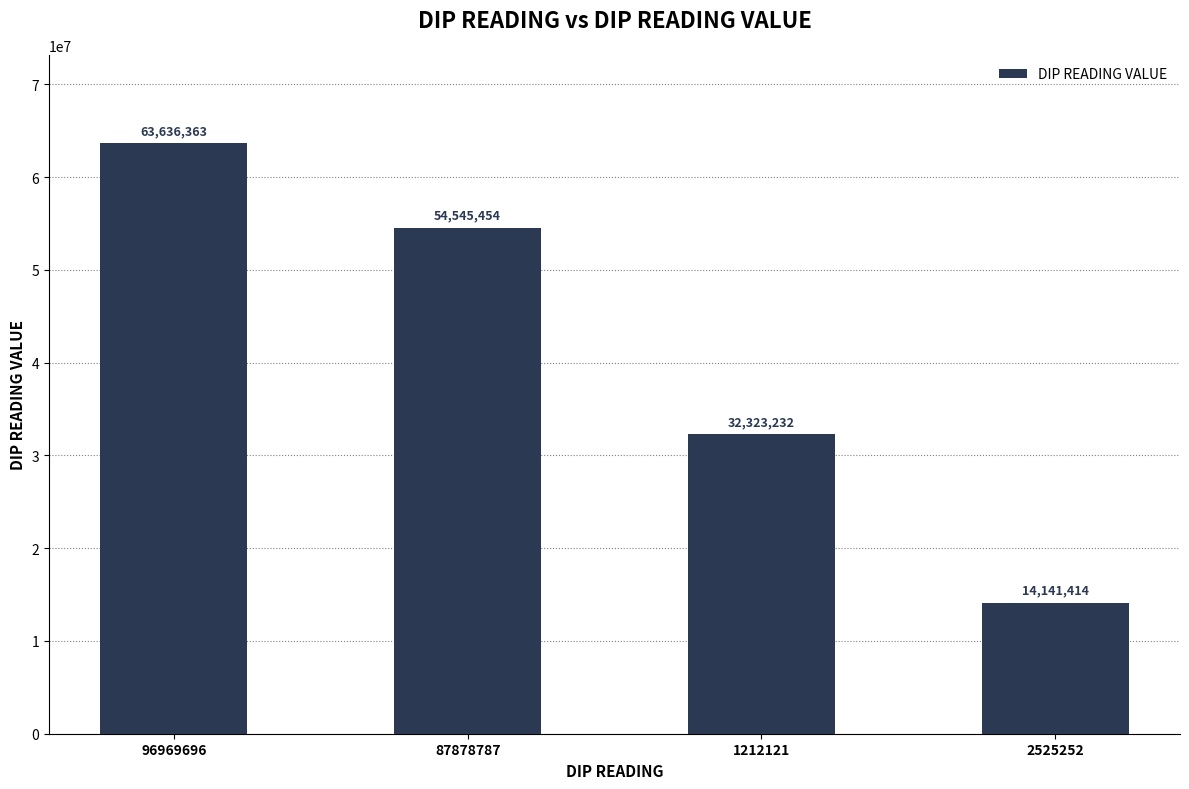

What is the greatest value displayed?

63636363